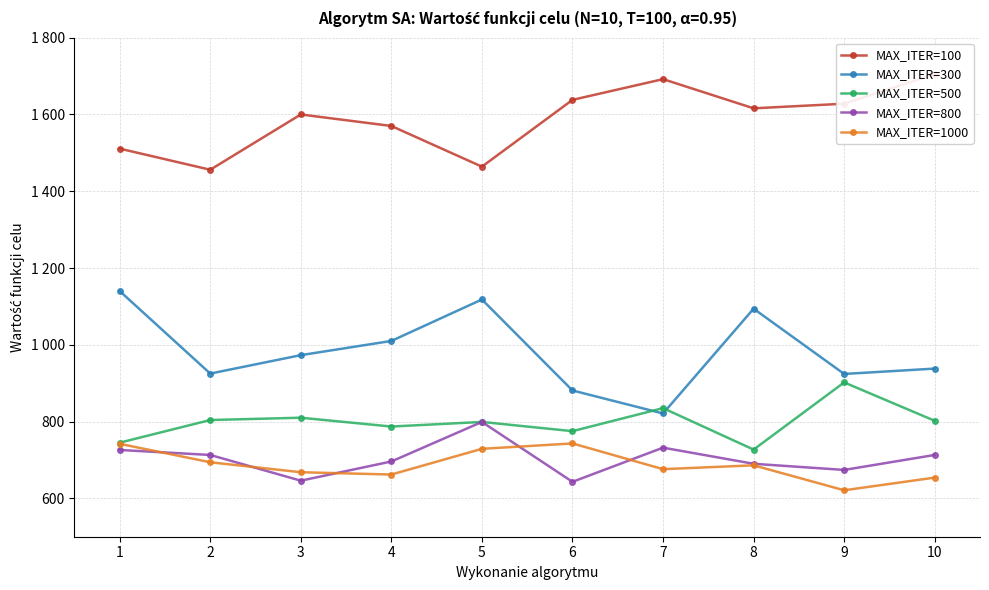

Does the chart display data point markers on the line(s)?

Yes